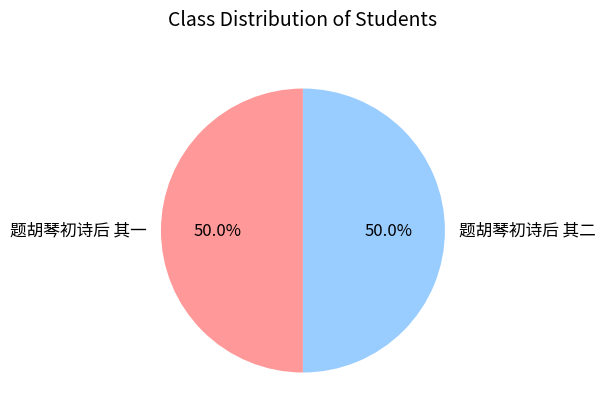

What is the total percentage of 题胡琴初诗后 其二 and 题胡琴初诗后 其一?

100.0%